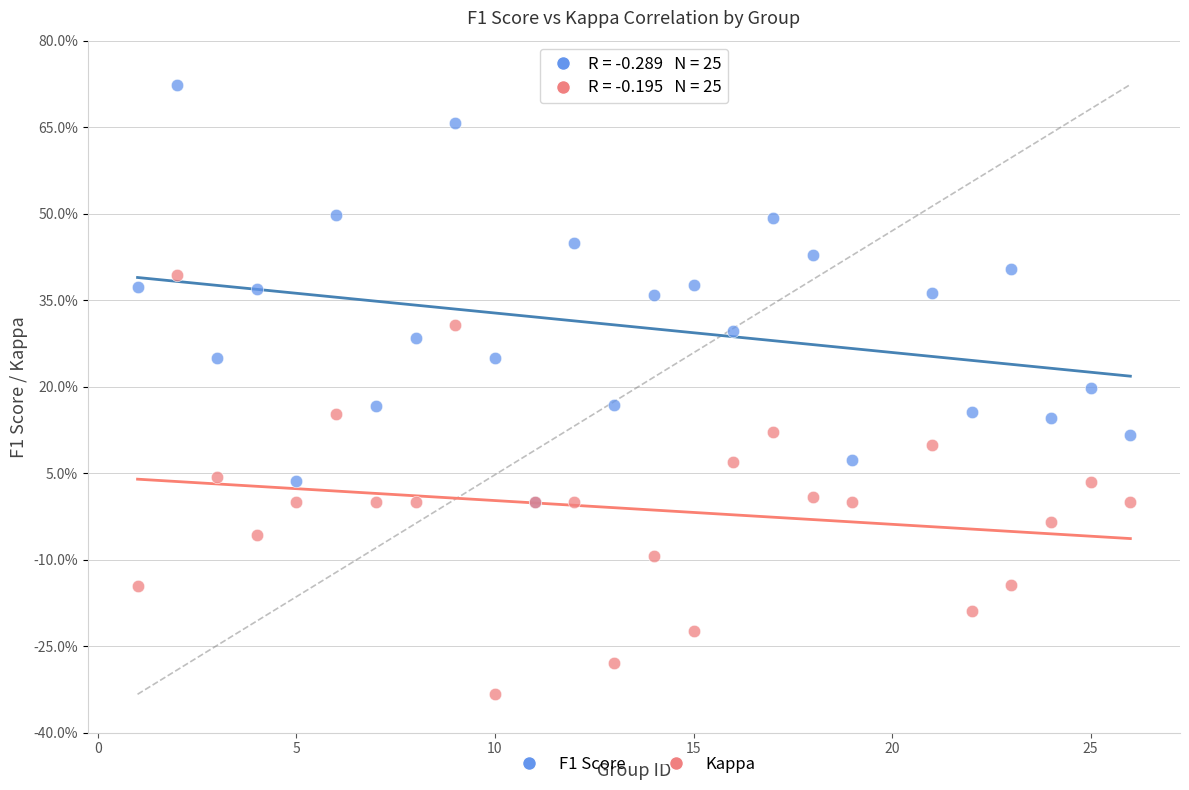

What are all the series names shown in the legend?

F1 Score, Kappa